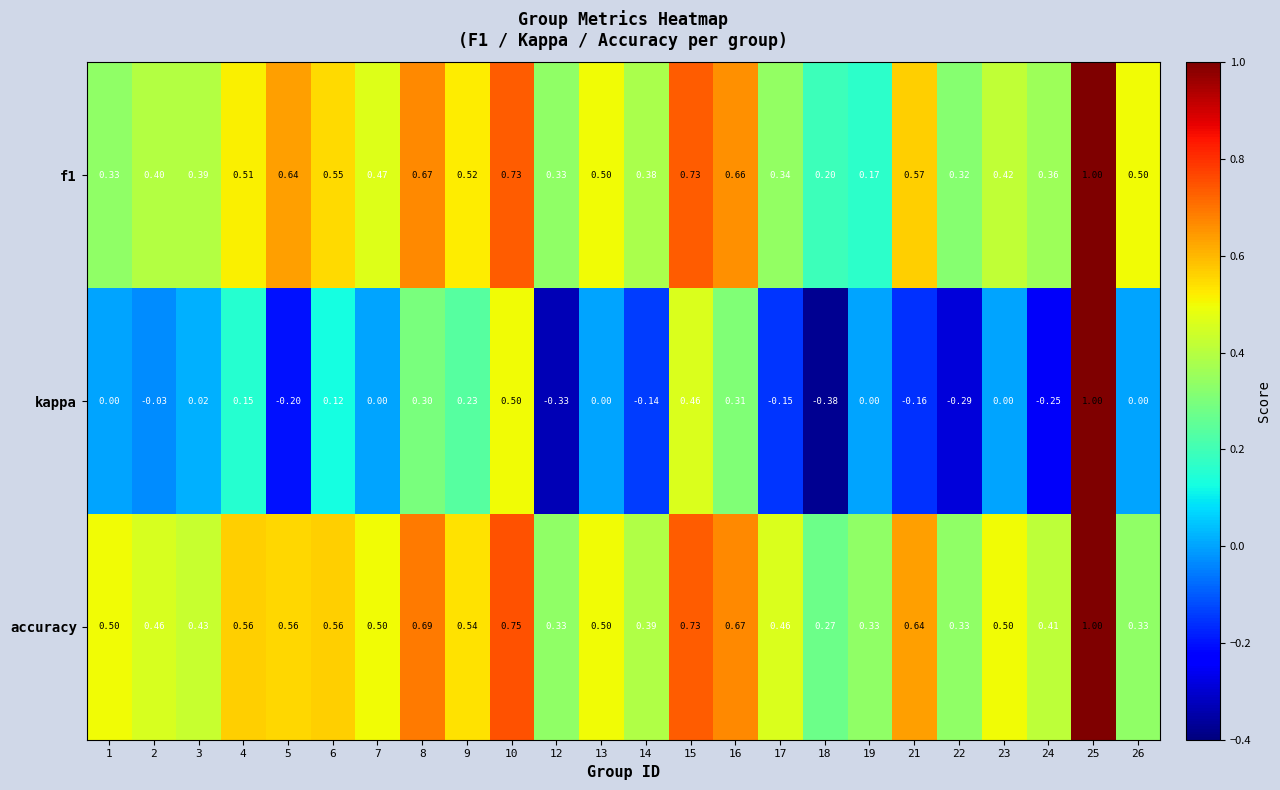

Which series has the largest total across all categories?

accuracy